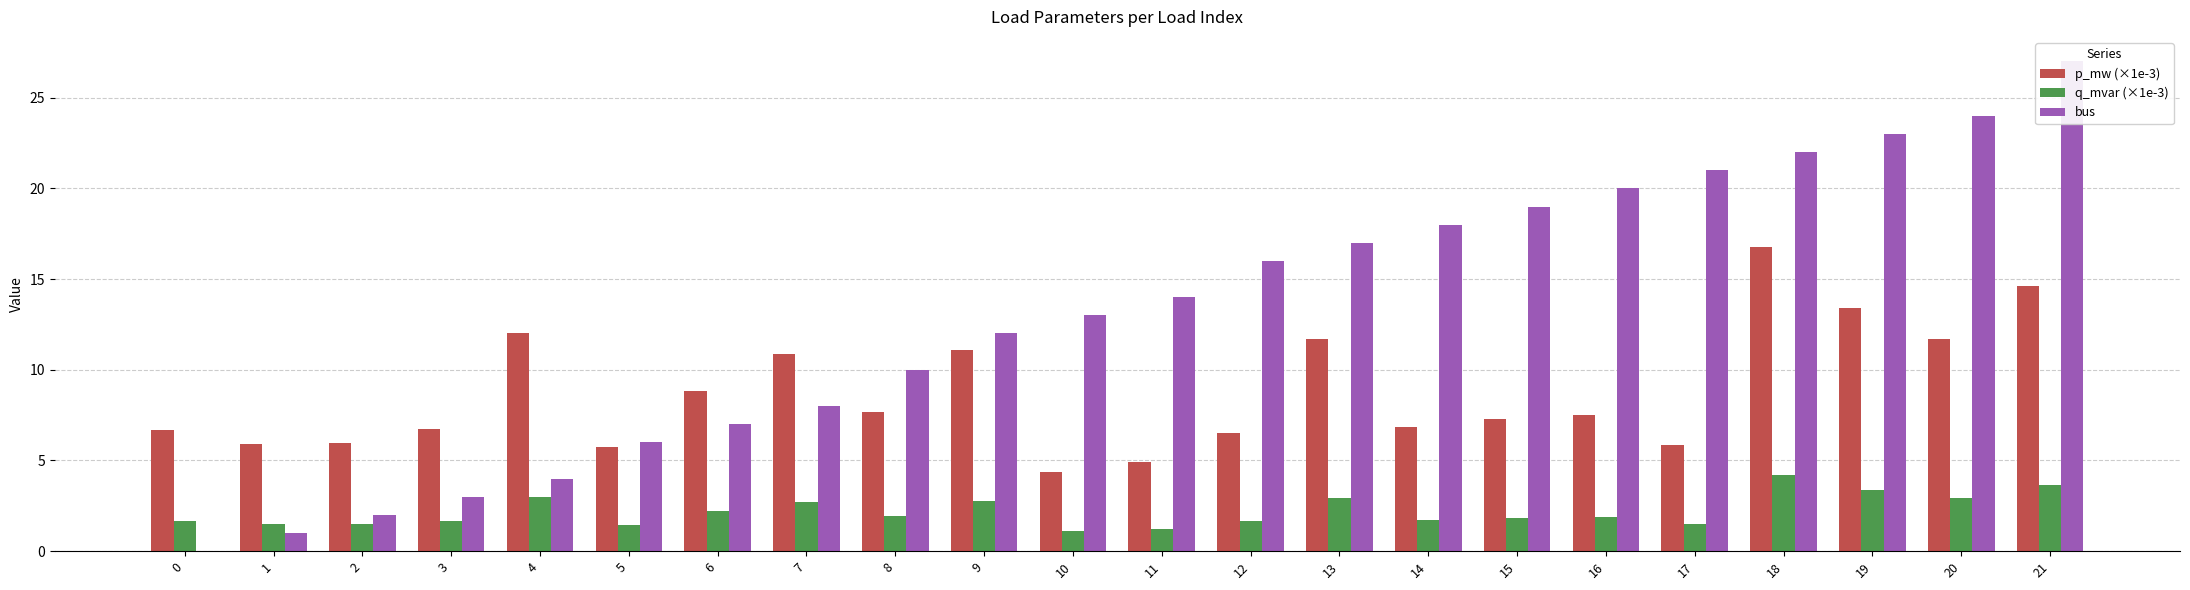

Which series has the largest total across all categories?

bus